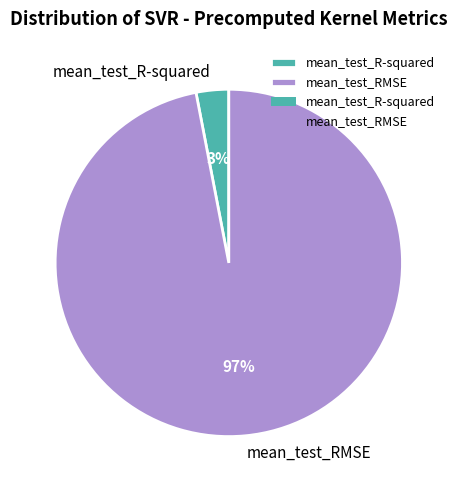

Do mean_test_R-squared and mean_test_RMSE together represent more than half of the pie?

Yes